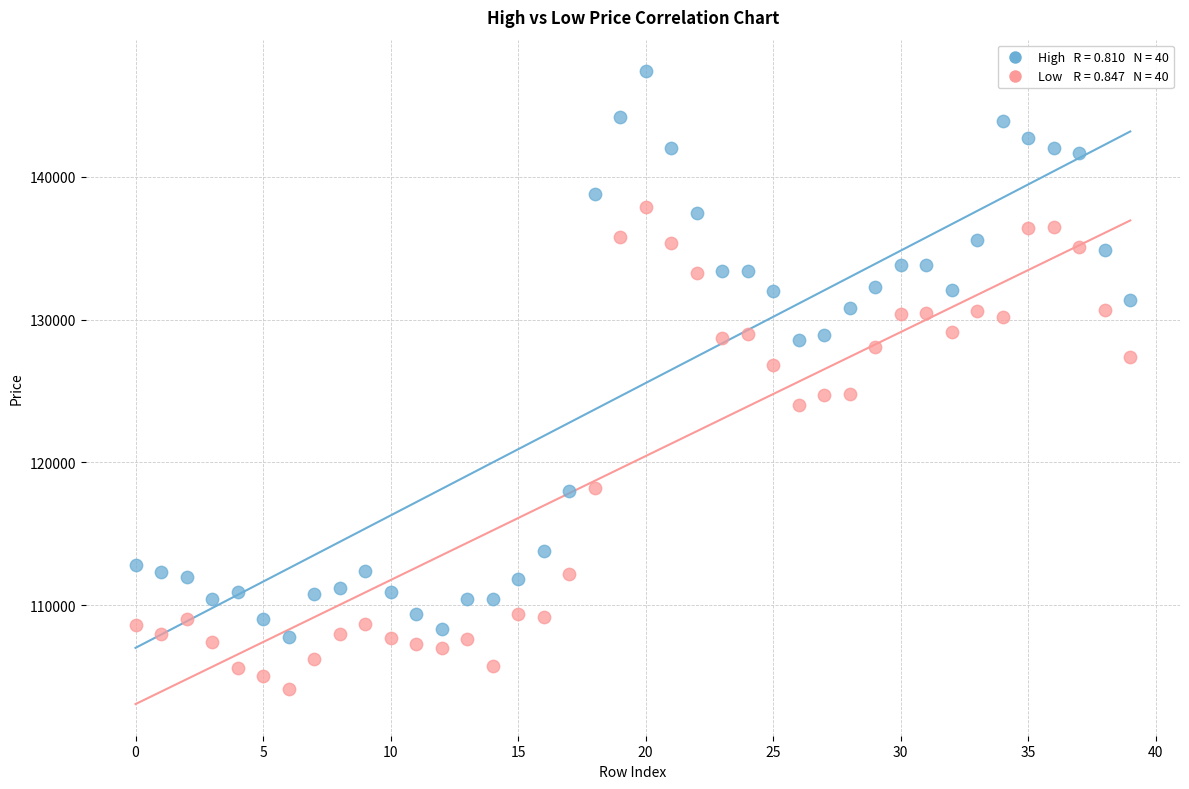

Across all data points, what is the range of Y values (max minus min)?

43300